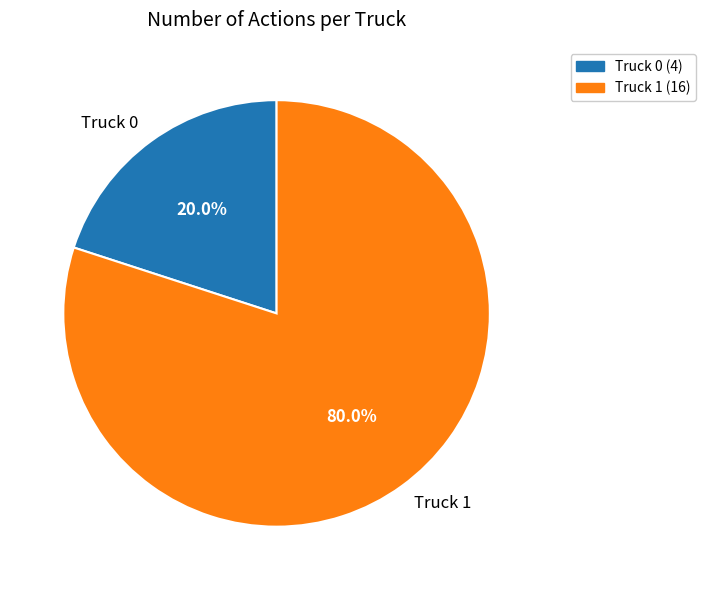

How many slices are in this pie chart?

2